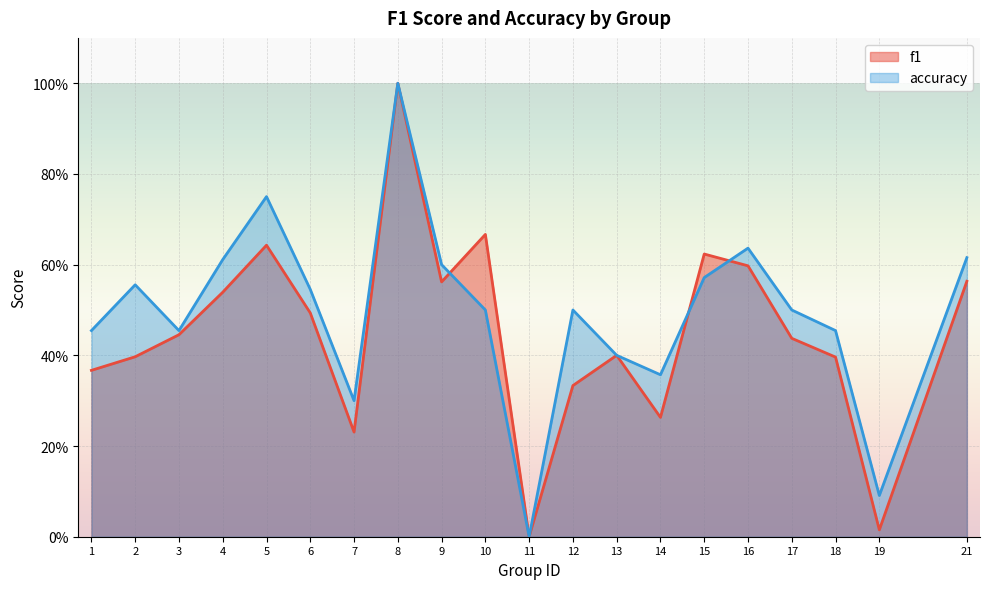

Read the accuracy value at 15.

0.6